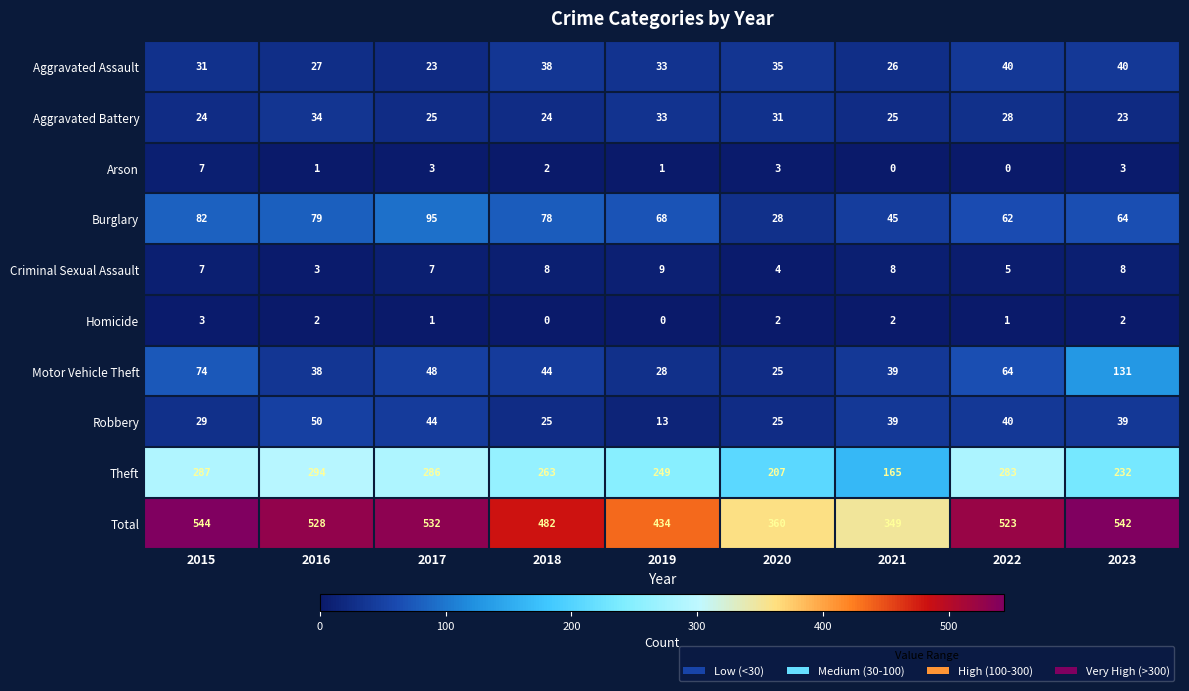

Rank the categories by Total value from highest to lowest.

2015, 2023, 2017, 2016, 2022, 2018, 2019, 2020, 2021